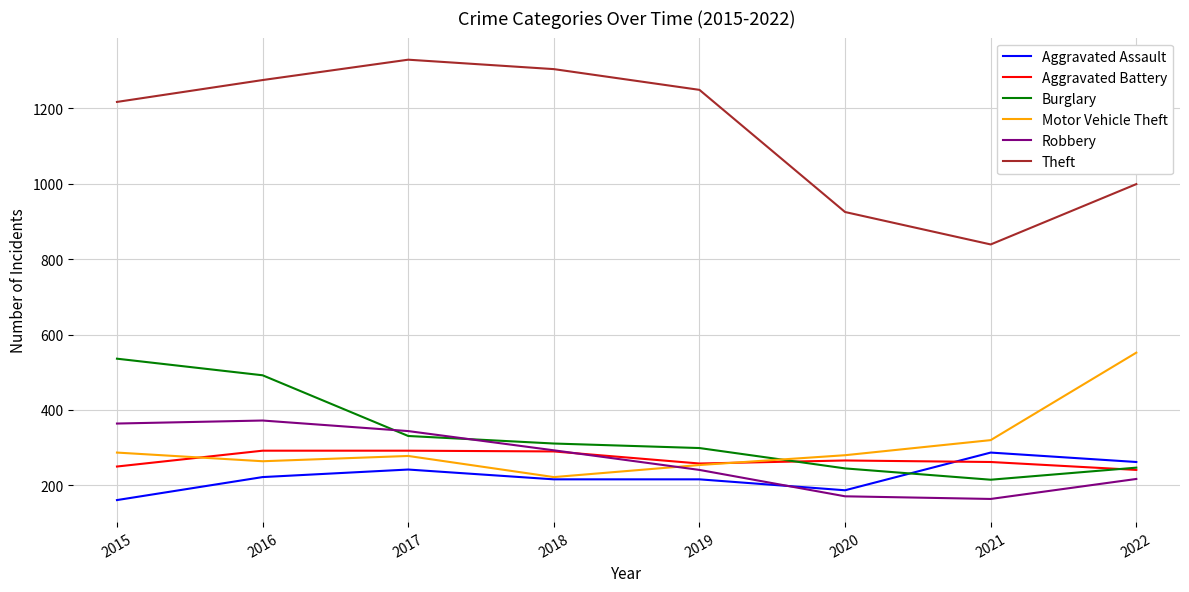

The Burglary series shows 536 at 2015. True or false?

True